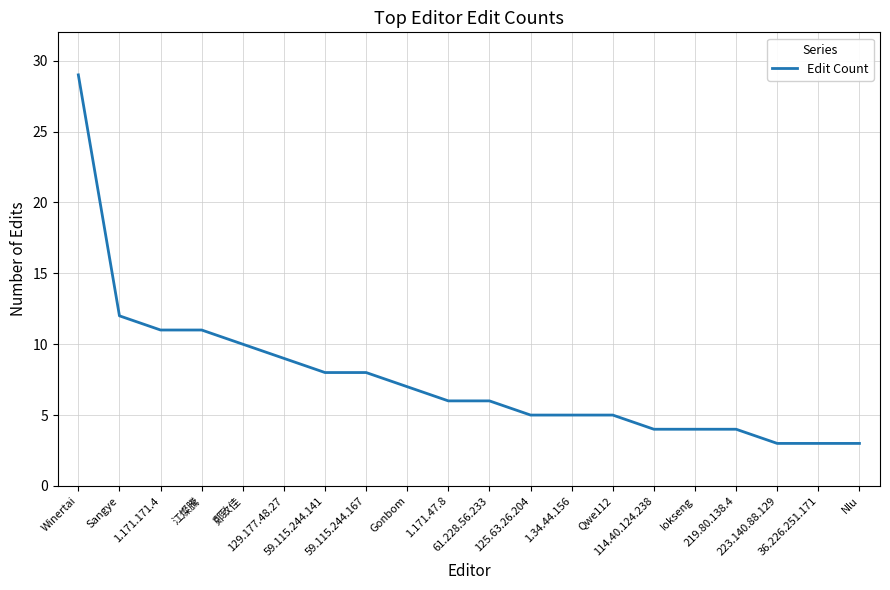

What is the difference between the maximum and minimum values?

26